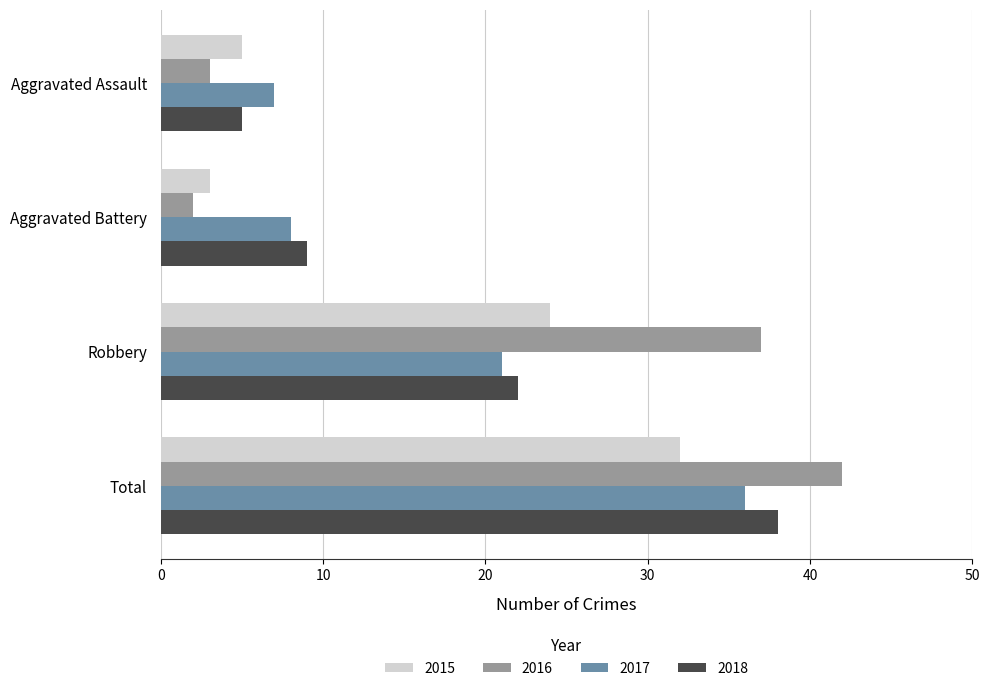

At which label does 2015 reach its minimum?

Aggravated Battery